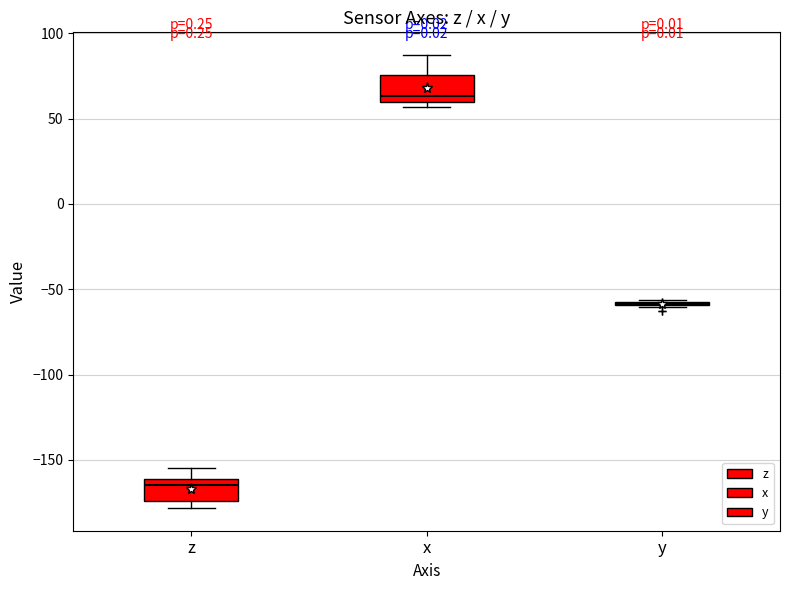

Reading left to right, read every box against the y-axis: the position of its median line, the range the box covers, and the ends of its whiskers. The values are not printed on the chart, so give them approximately, as read against the axis.

z: median -165, box -175 to -160, whiskers -180 to -155
x: median 65, box 60 to 75, whiskers 55 to 85
y: box collapsed to a line at -60, whiskers -60 to -55